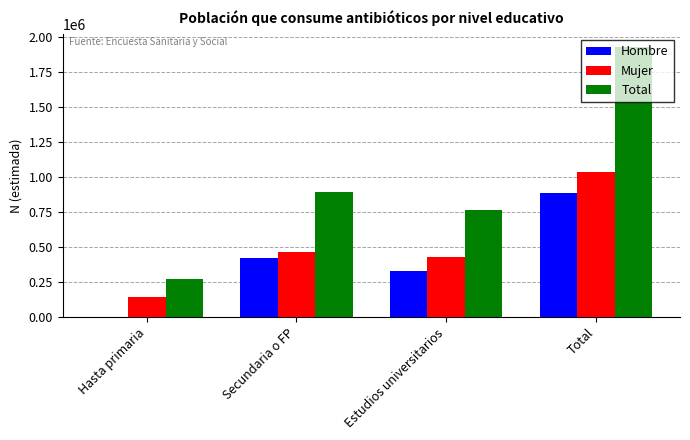

Where is Total nearest to the value 1096959?

Secundaria o FP